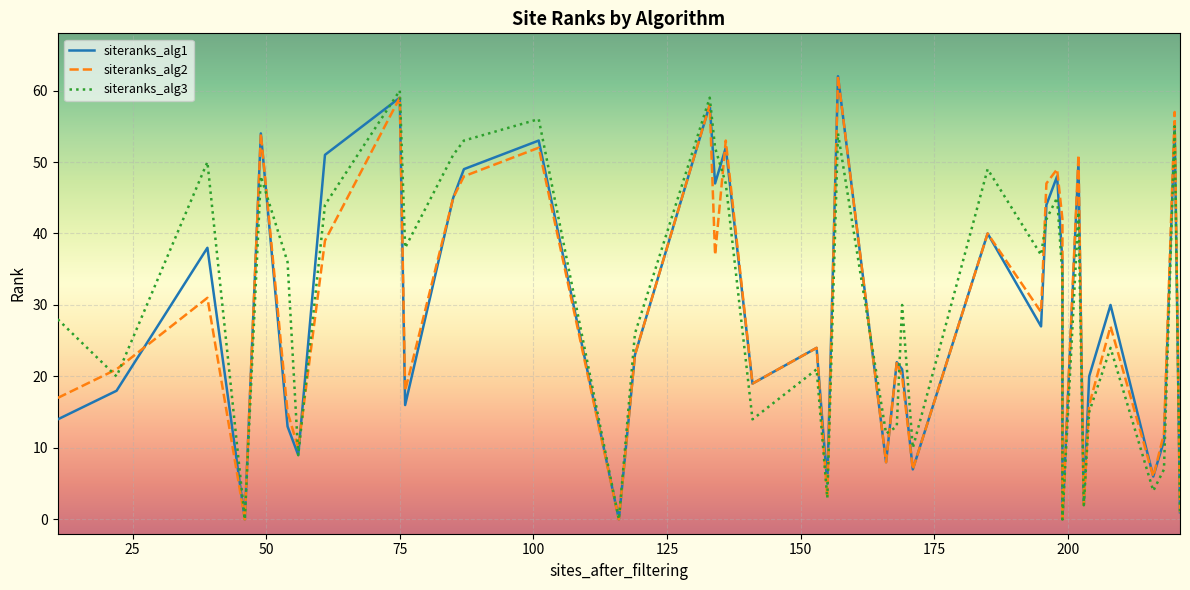

Is this an area chart (filled region under the line)?

No